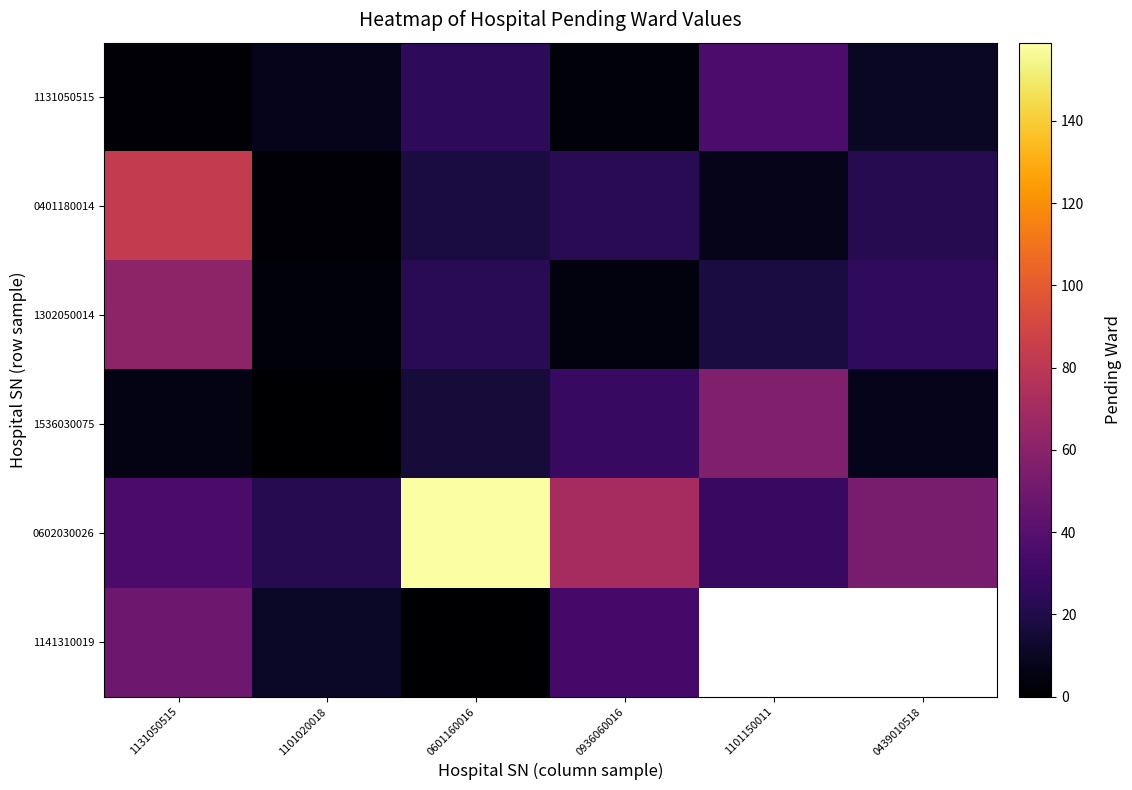

At which label is 1302050014 closest to 0?

1101020018